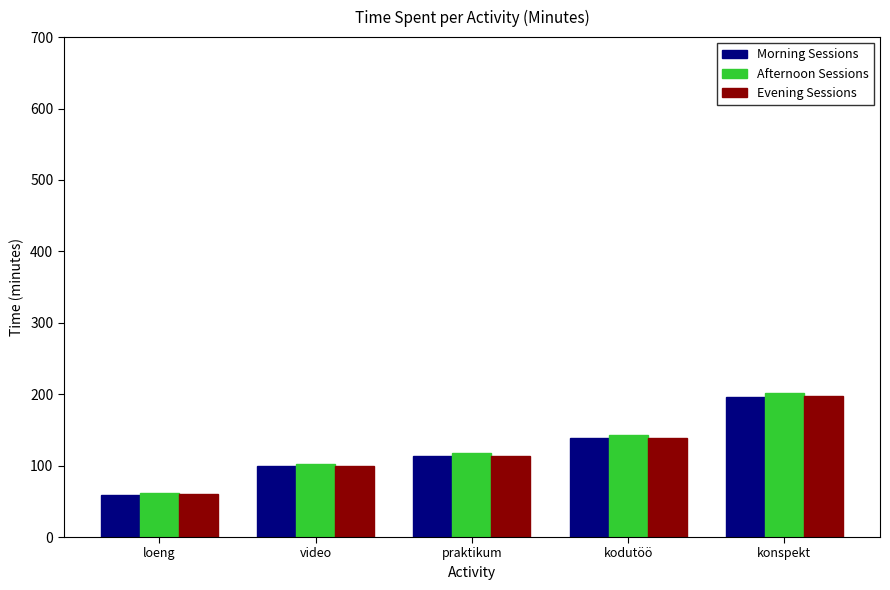

Which series has the widest spread of values?

Afternoon Sessions